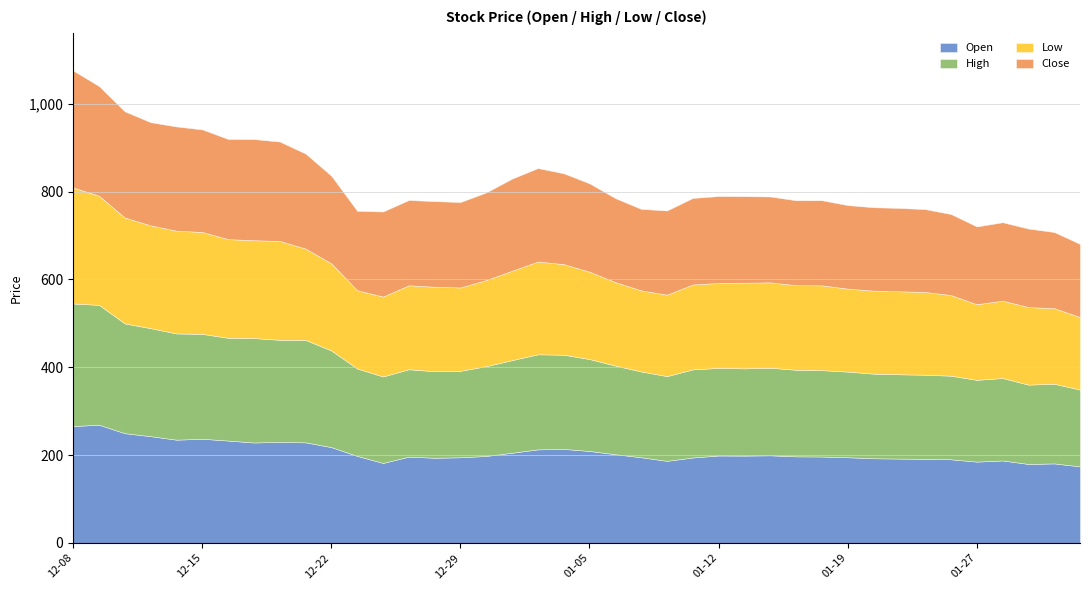

True or false: Close has a value of 338.8 at 2023-01-16.

False